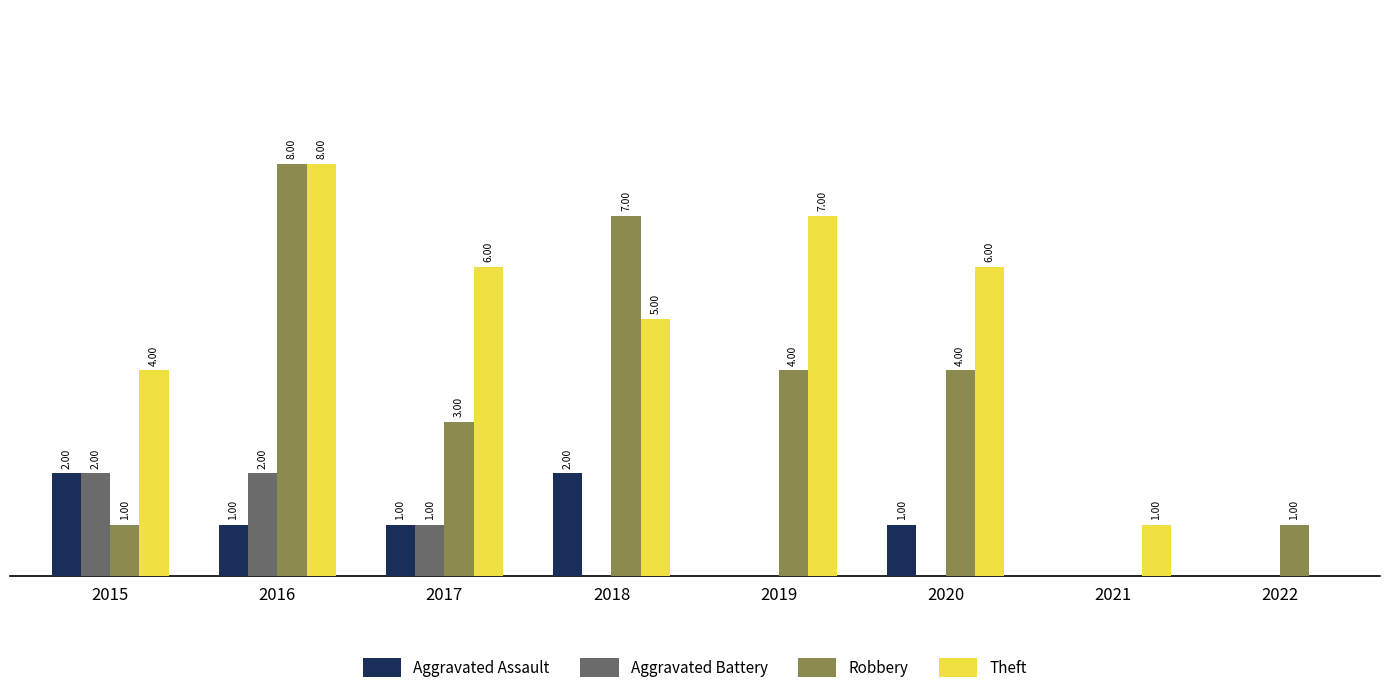

Which series changed the most between 2017 and 2022?

Theft